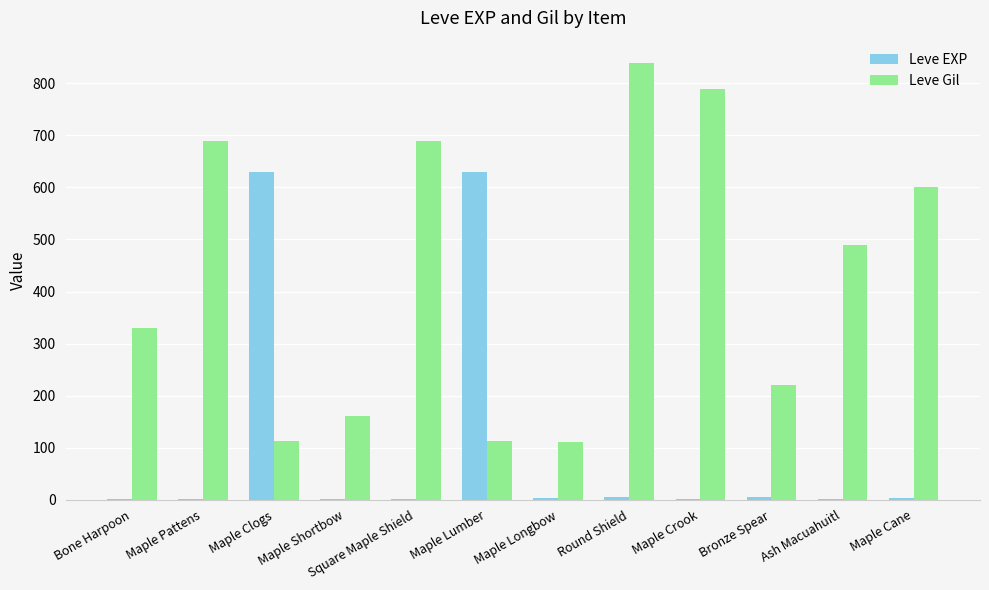

Are the bars horizontal?

No